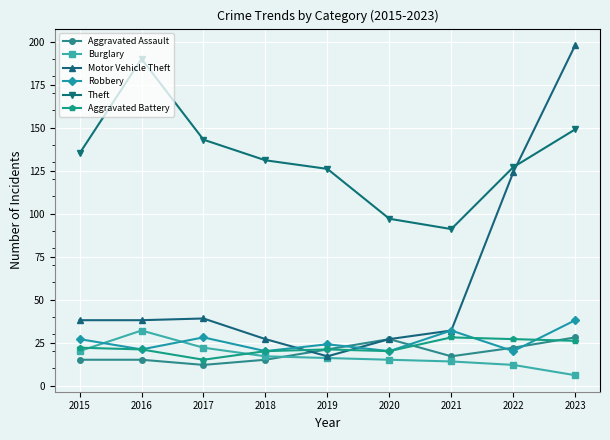

The Aggravated Assault series shows 4 at 2018. True or false?

False